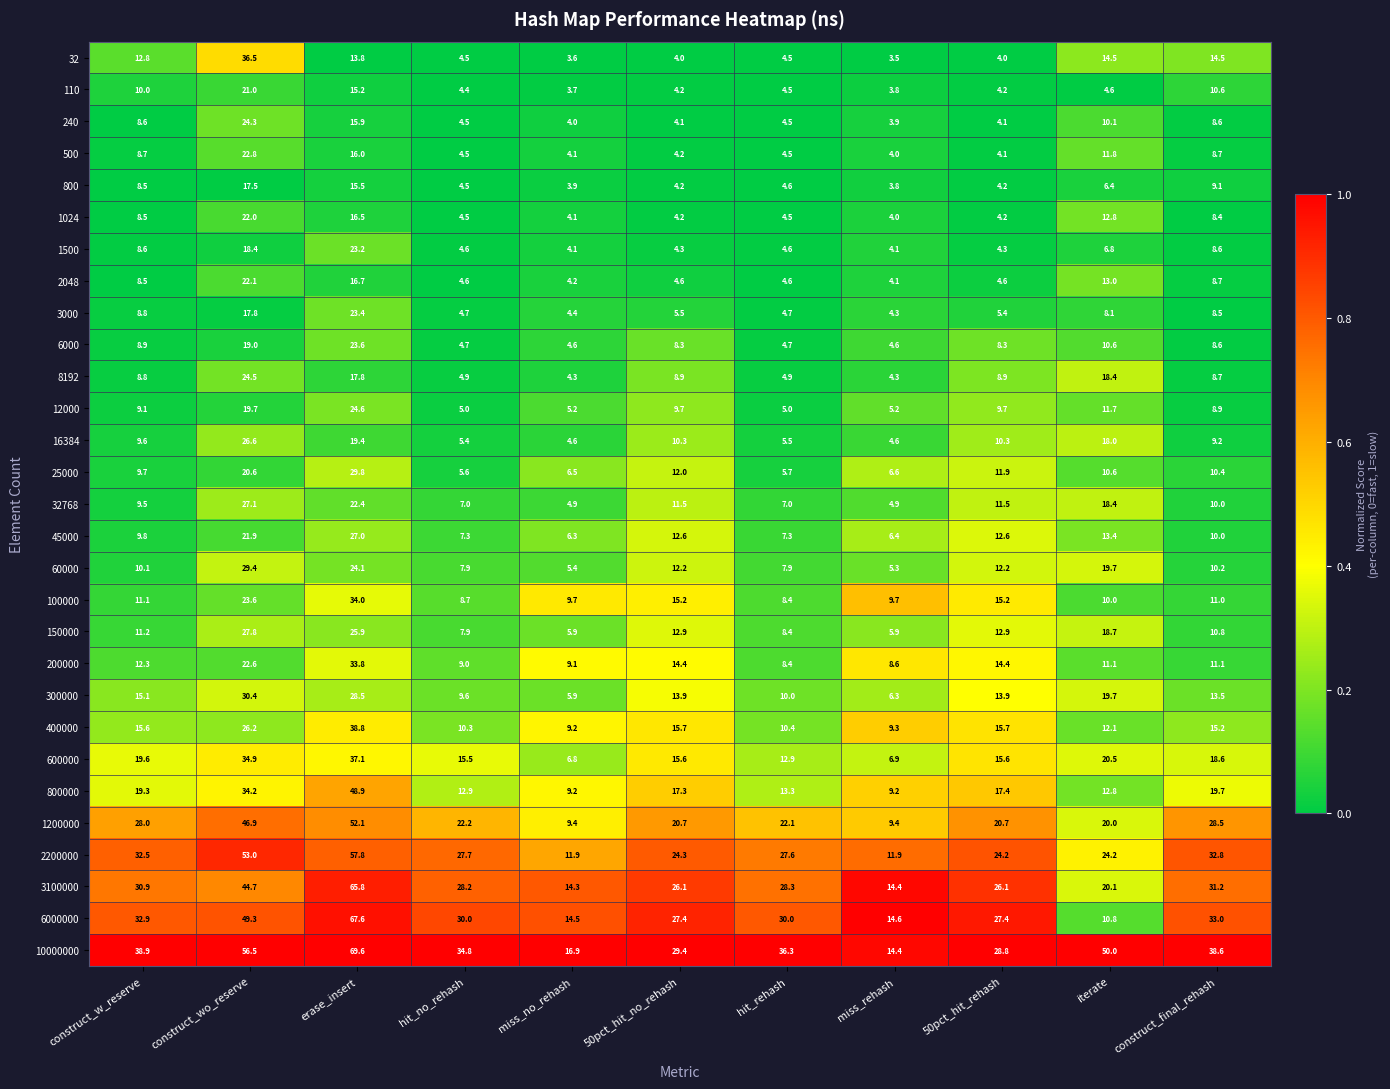

At which label does 3100000 first exceed 28?

construct_w_reserve